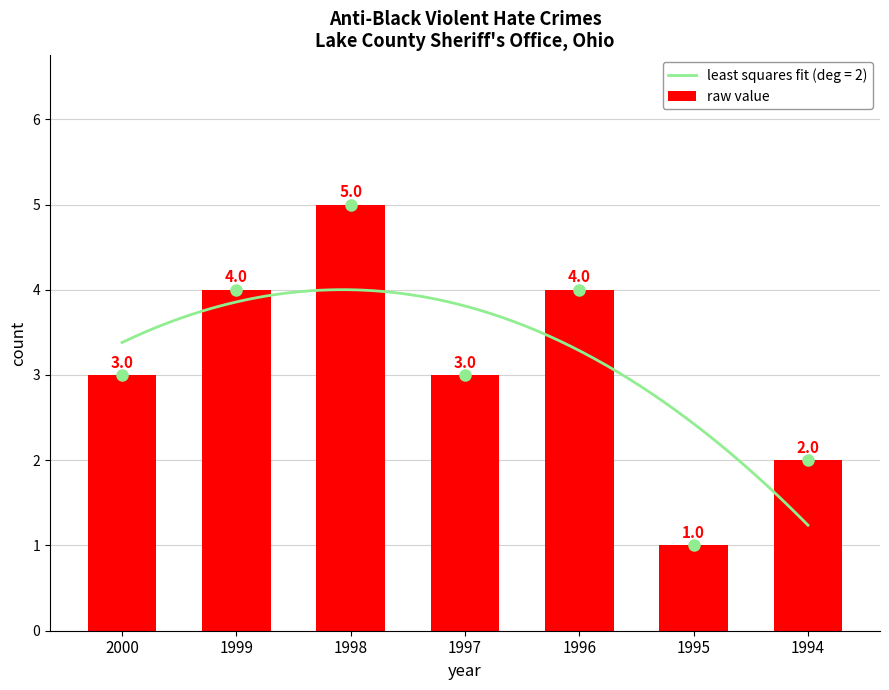

Between 1997 and 2000, which is larger?

1997